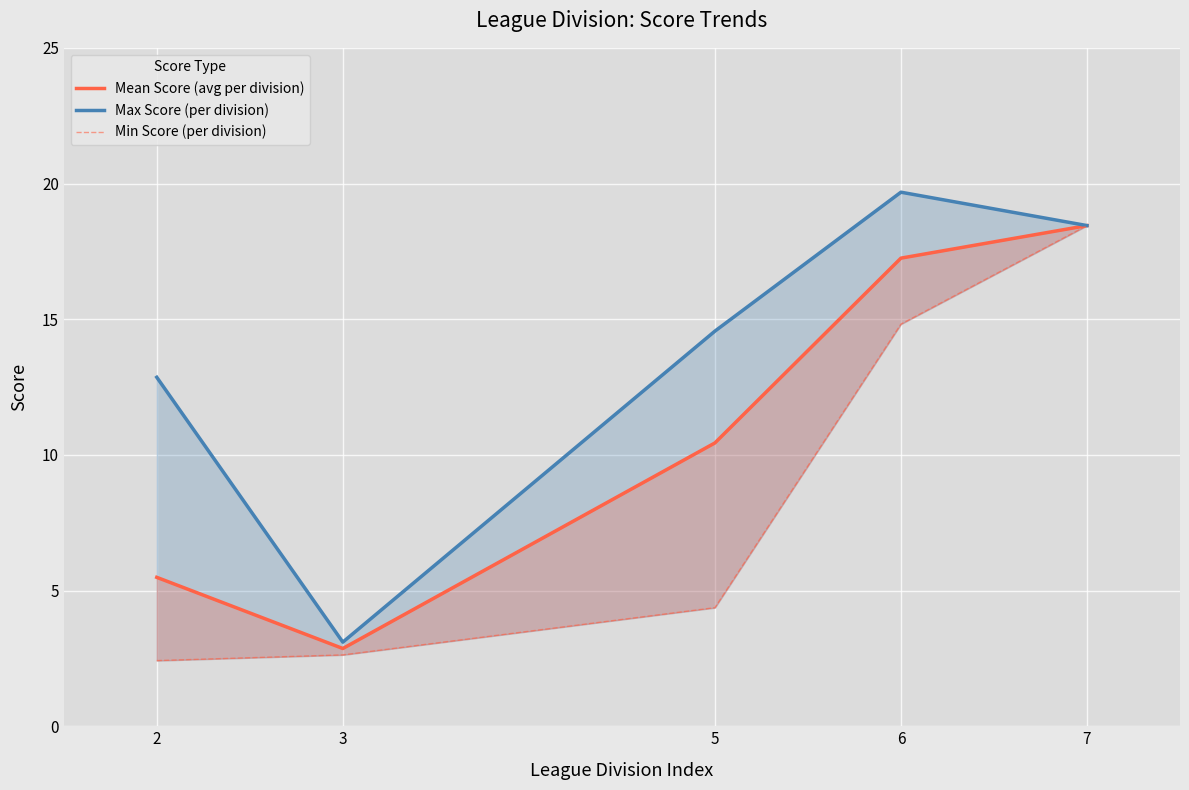

At which category does Mean Score (avg per division) reach its first local valley?

3